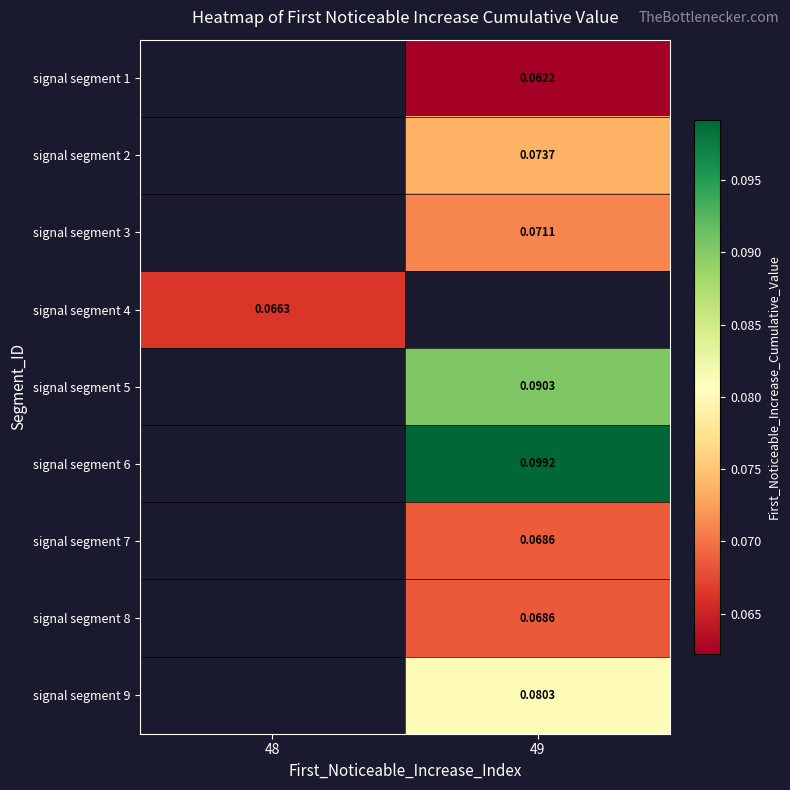

Which category has the highest value across all series?

49